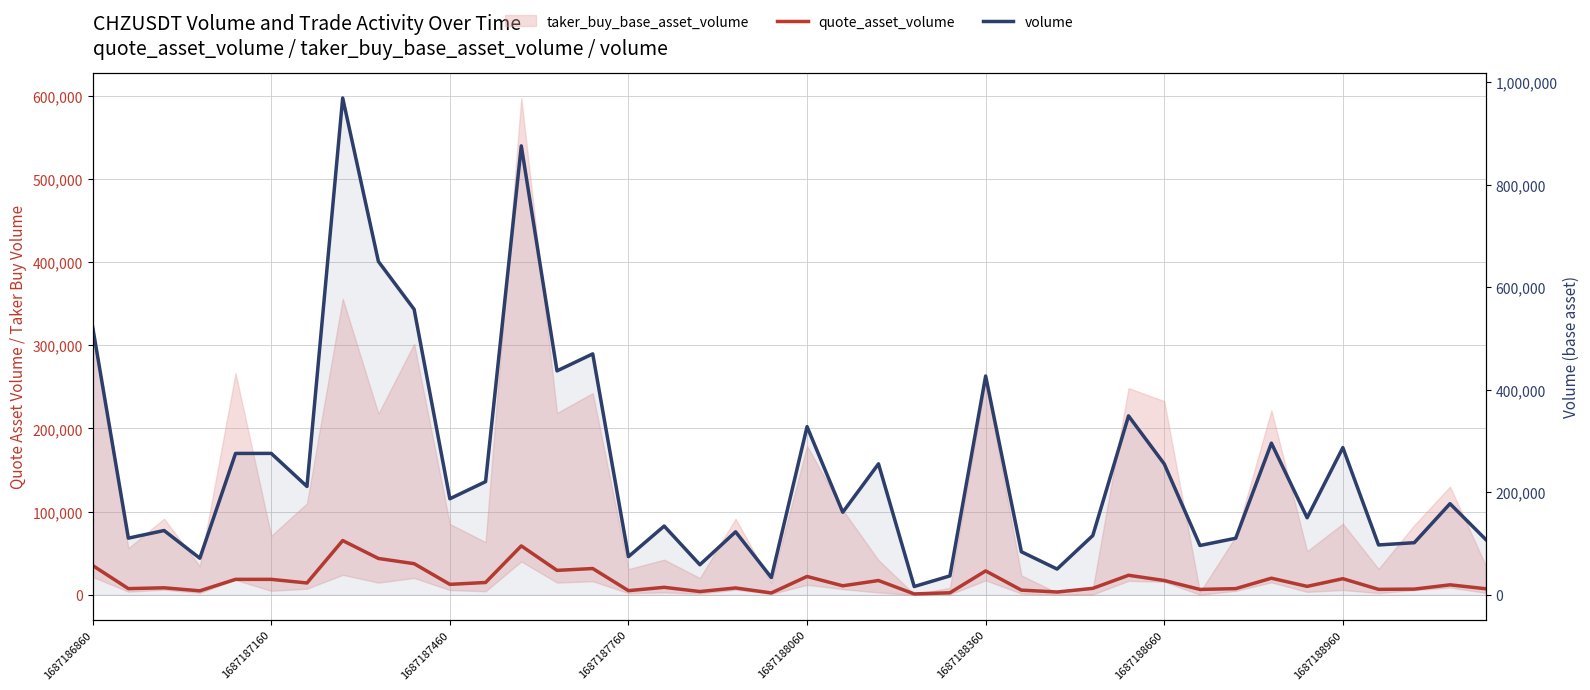

In quote_asset_volume, how many points are lower than both neighbors (excluding endpoints)?

14